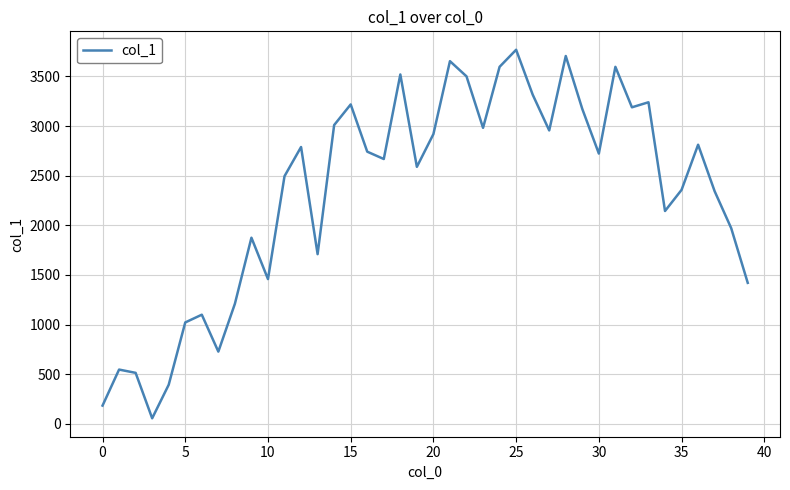

What is the greatest value displayed?

3769